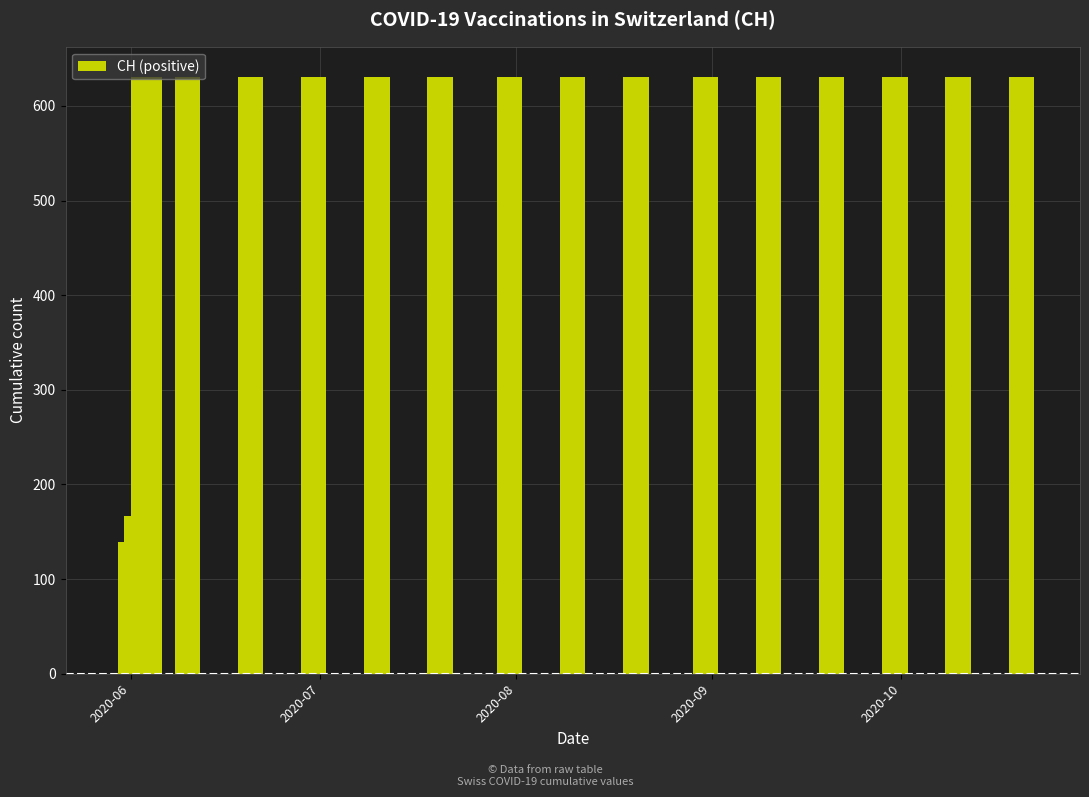

What is the sum of all values?

10402